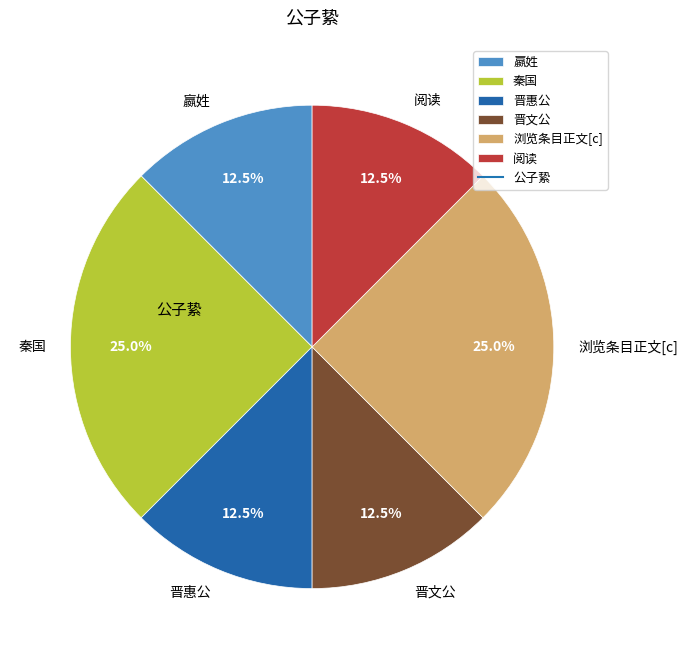

What is the ratio of the value at 阅读 to the value at 晋惠公?

1.0